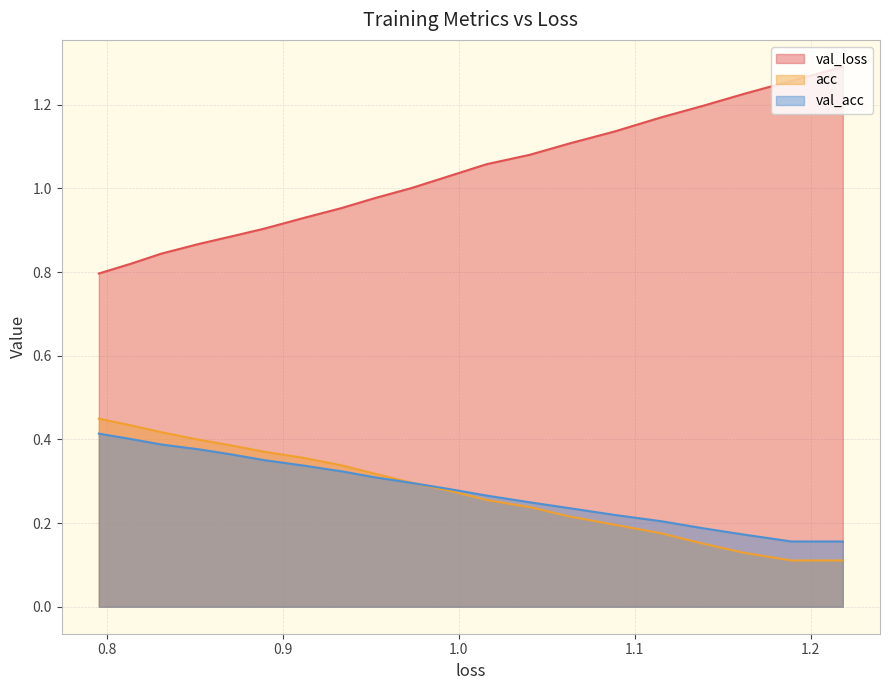

Which series has the largest range (max minus min)?

val_loss